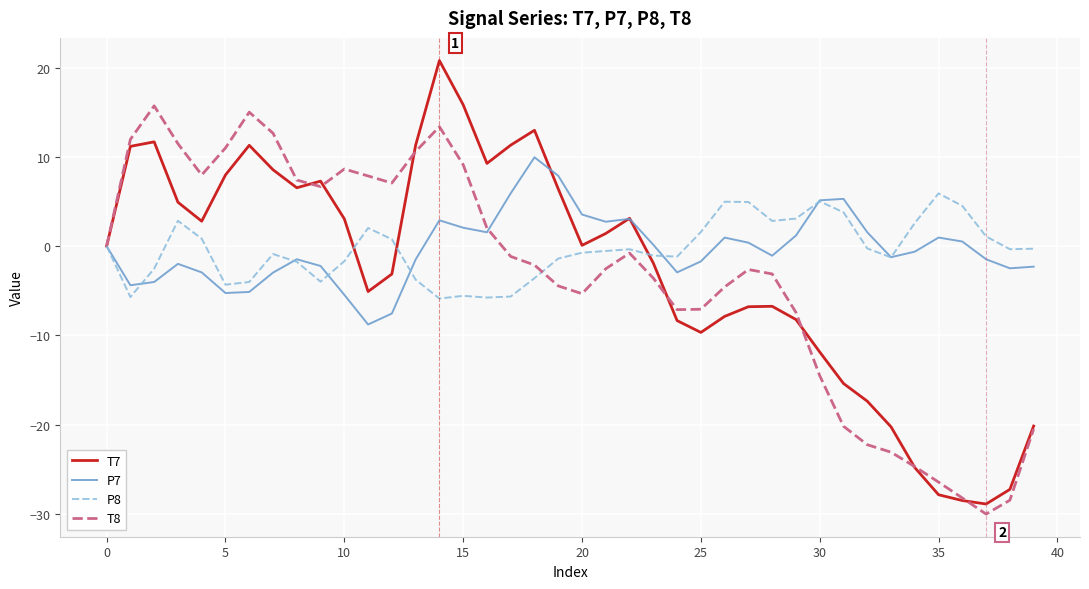

Which series has the widest spread of values?

T7